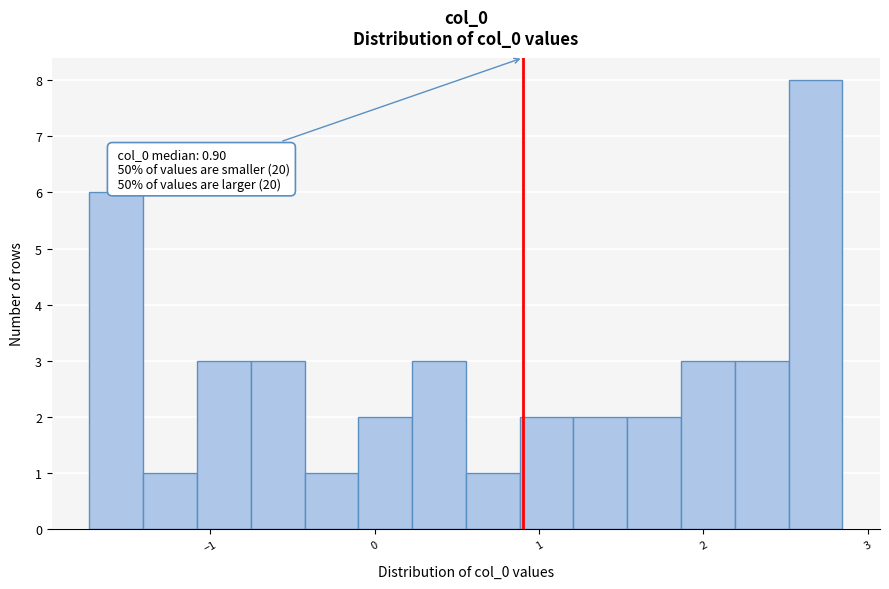

Around what value on the x-axis is the tallest bar? Give the approximate position of its centre, as read against the axis.

2.7